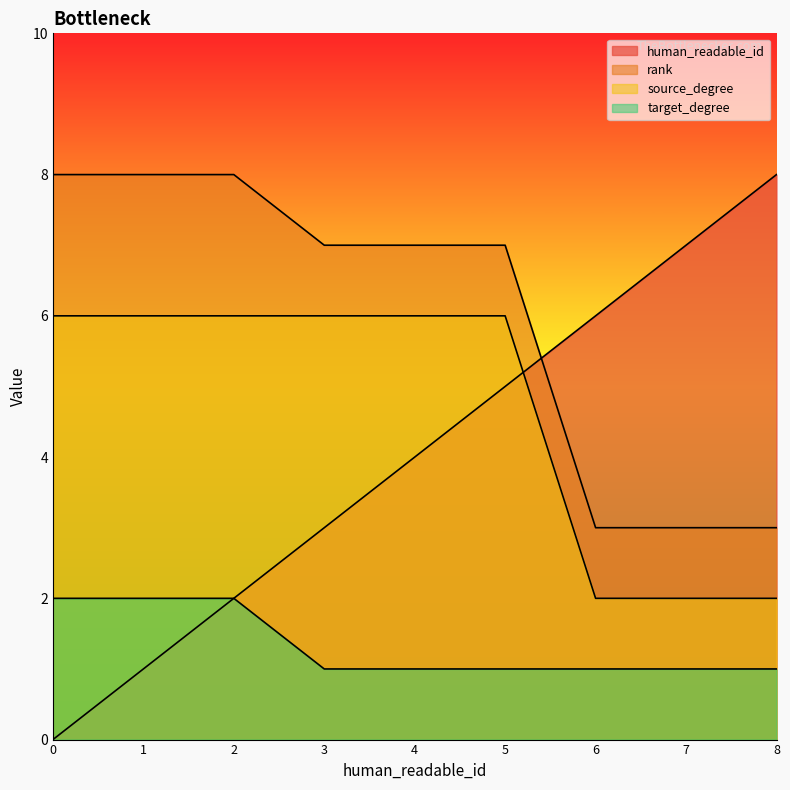

What is the minimum value for rank?

3